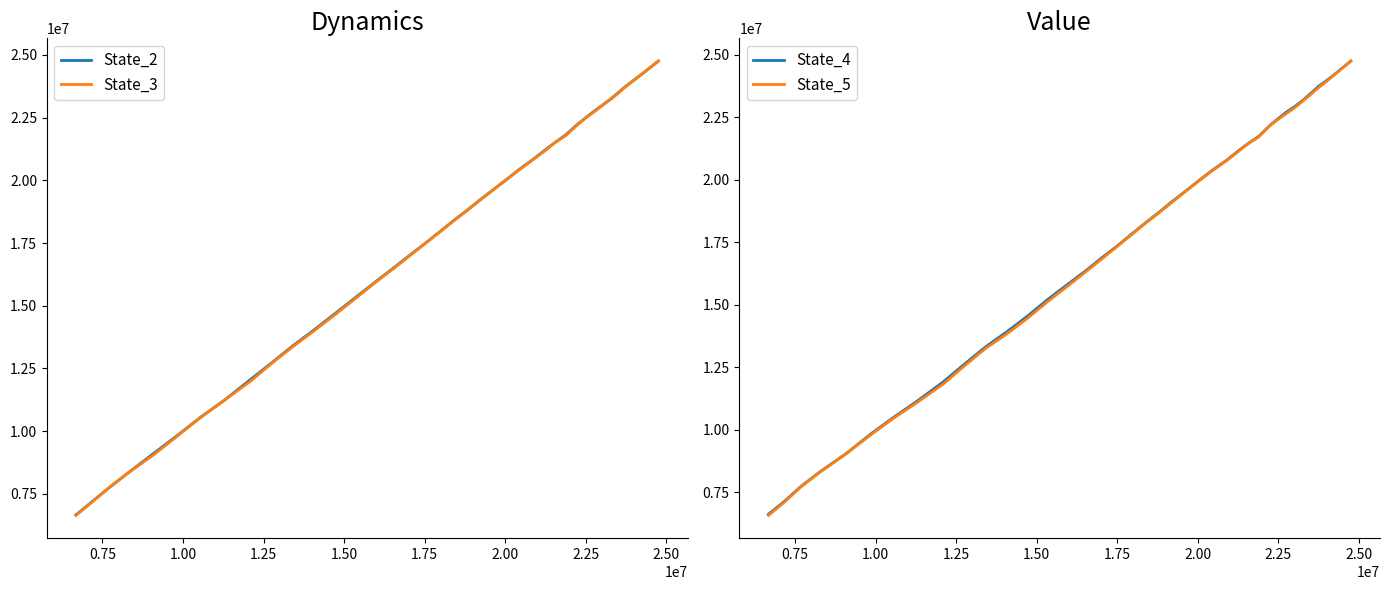

True or false: State_4 and State_5 cross at least once.

False